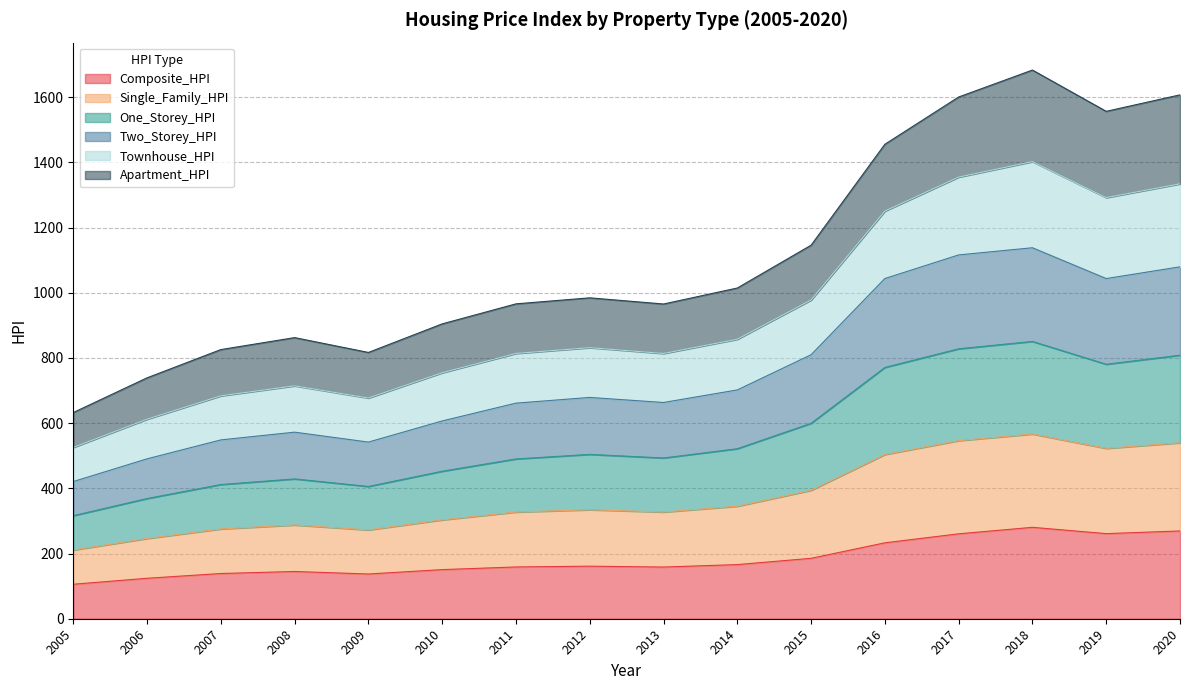

What is the maximum value for Composite_HPI?

280.4